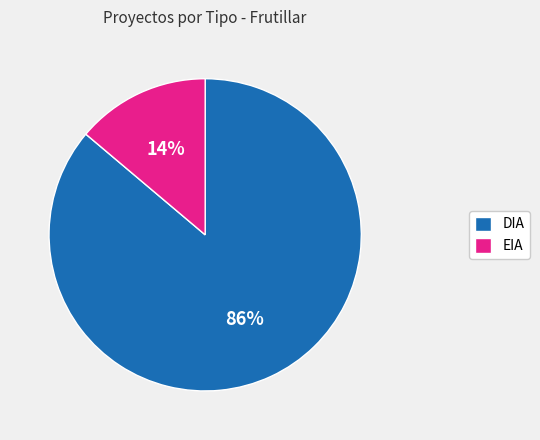

What is the ratio of the value at EIA to the value at DIA?

0.2